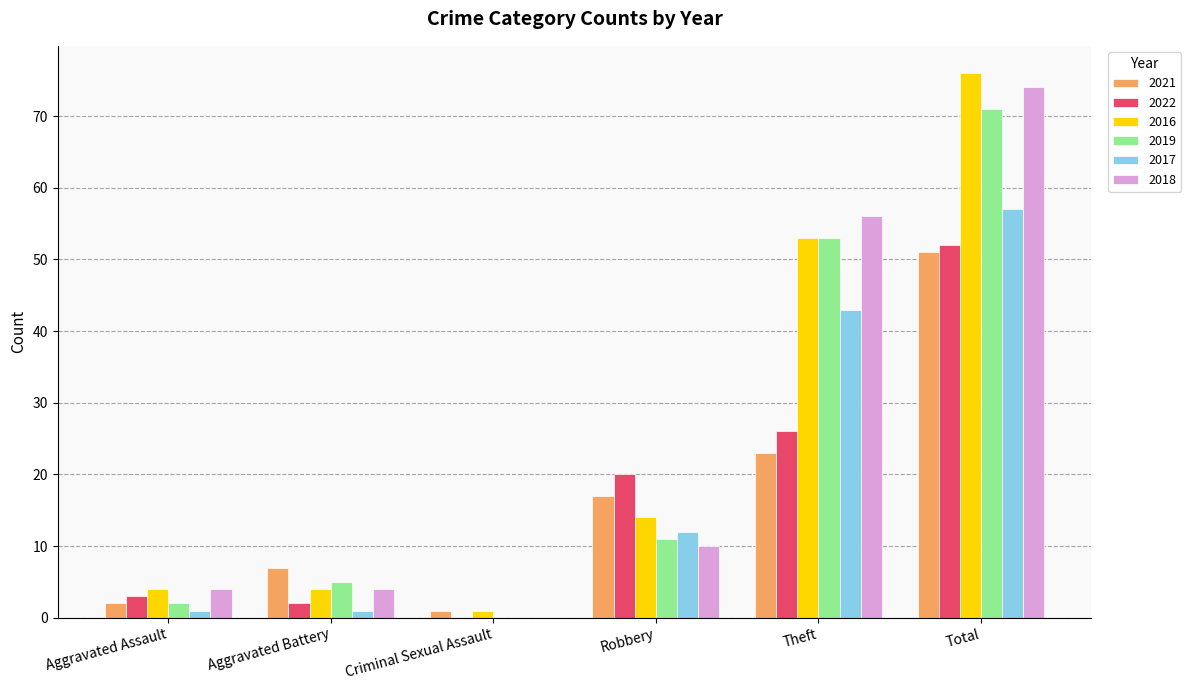

Reading left to right, transcribe all the data shown in this chart.

2021: Aggravated Assault=2	Aggravated Battery=7	Criminal Sexual Assault=1	Robbery=17	Theft=23	Total=51
2022: Aggravated Assault=3	Aggravated Battery=2	Criminal Sexual Assault=0	Robbery=20	Theft=26	Total=52
2016: Aggravated Assault=4	Aggravated Battery=4	Criminal Sexual Assault=1	Robbery=14	Theft=53	Total=76
2019: Aggravated Assault=2	Aggravated Battery=5	Criminal Sexual Assault=0	Robbery=11	Theft=53	Total=71
2017: Aggravated Assault=1	Aggravated Battery=1	Criminal Sexual Assault=0	Robbery=12	Theft=43	Total=57
2018: Aggravated Assault=4	Aggravated Battery=4	Criminal Sexual Assault=0	Robbery=10	Theft=56	Total=74